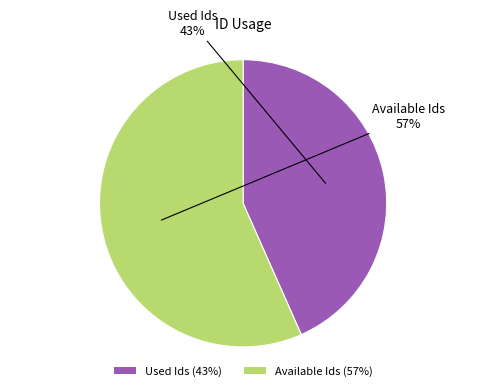

True or false: Available Ids accounts for 43% of the total.

False